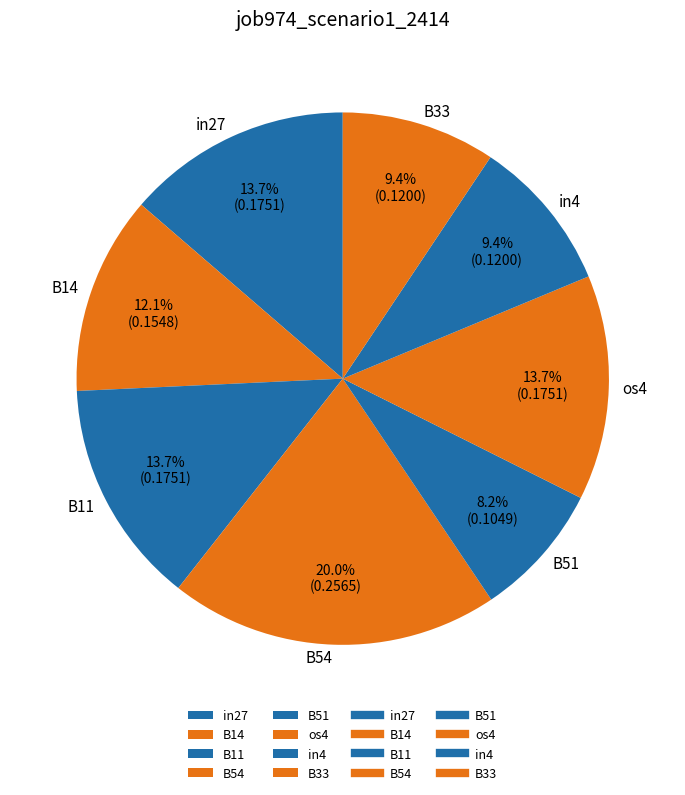

What portion of the pie excludes os4?

86.3%